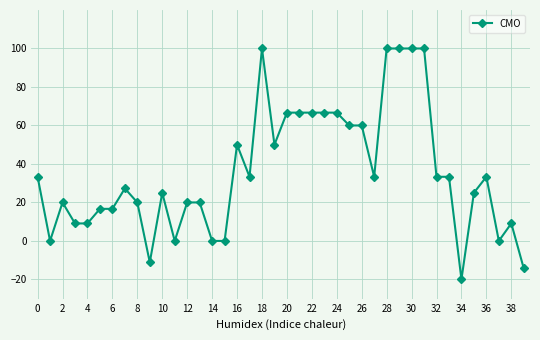

What is the value of the 13th point from the left?

20.0